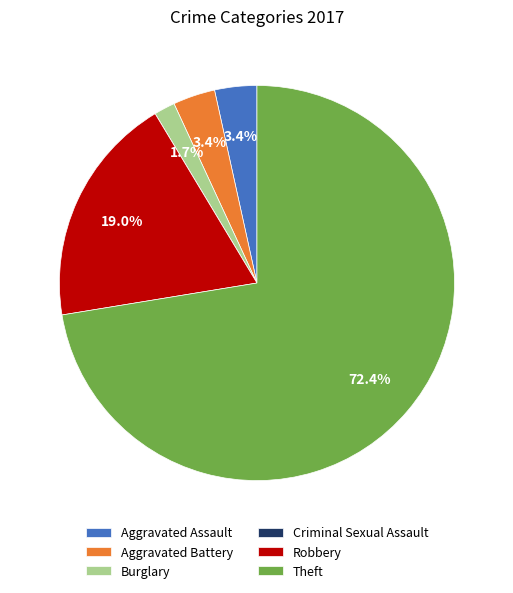

What is the largest slice in the pie chart?

Theft